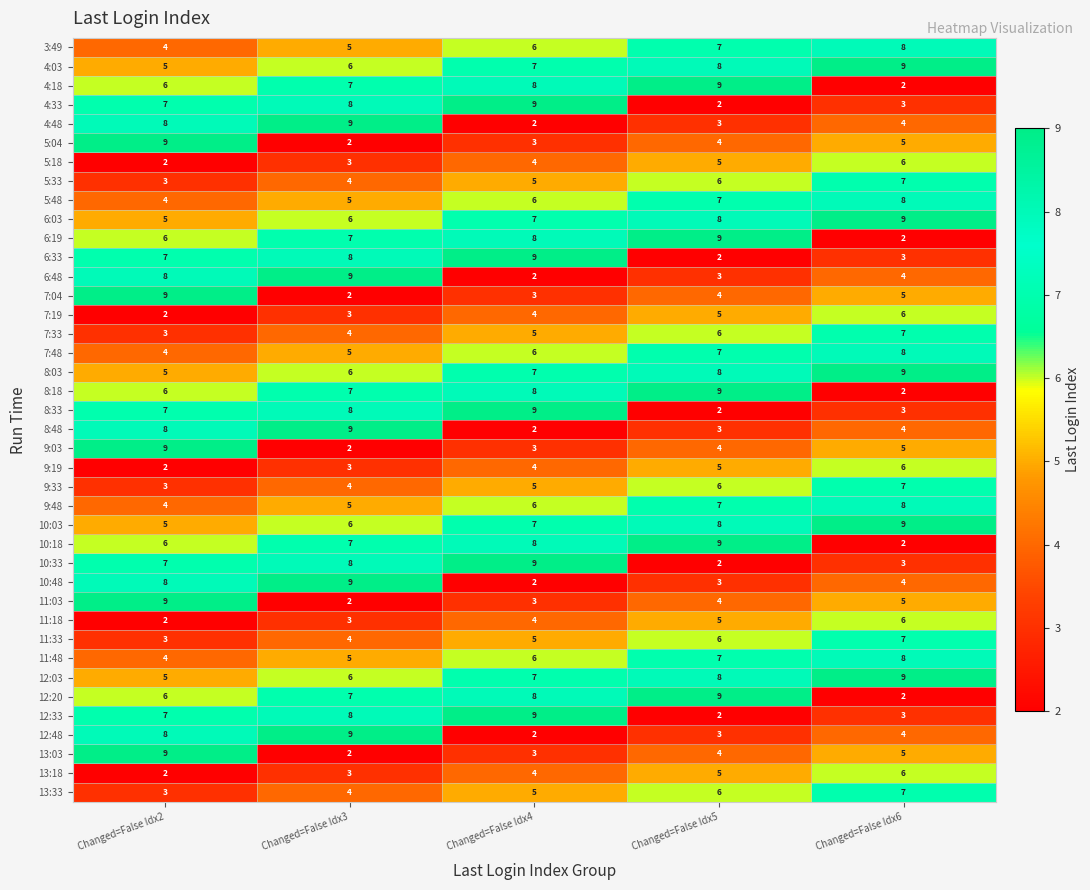

Read the 11:03 value at Changed=False Idx4.

3